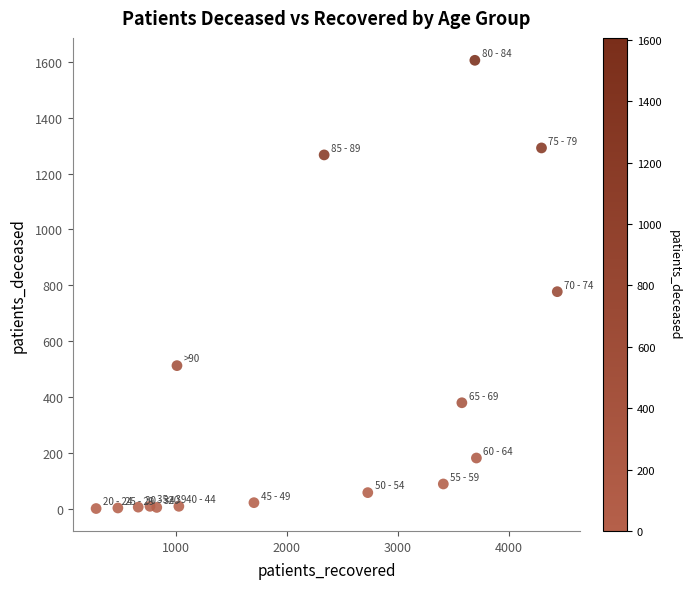

What Y value in the scatter plot is closest to 803?

777